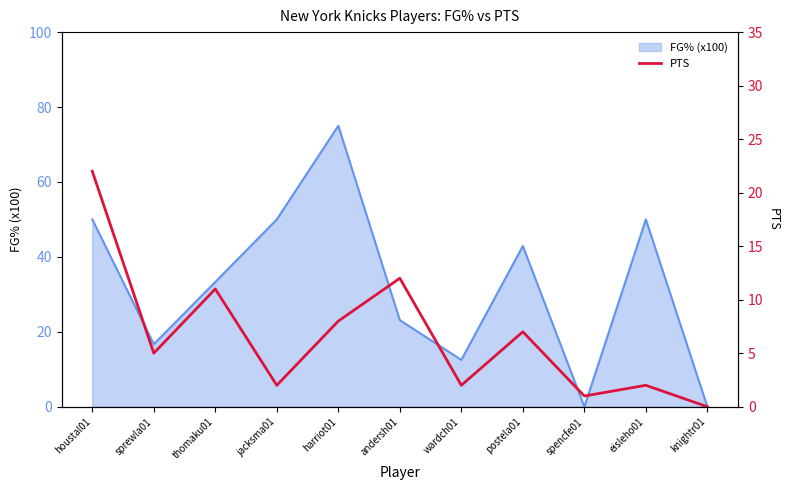

At which label does the data first exceed 5?

houstal01